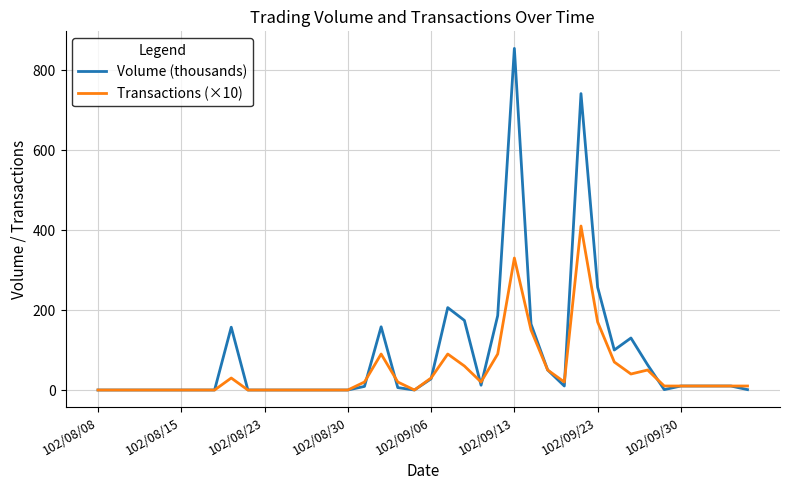

Rank the series by their maximum value, from highest to lowest.

Volume (thousands), Transactions (×10)